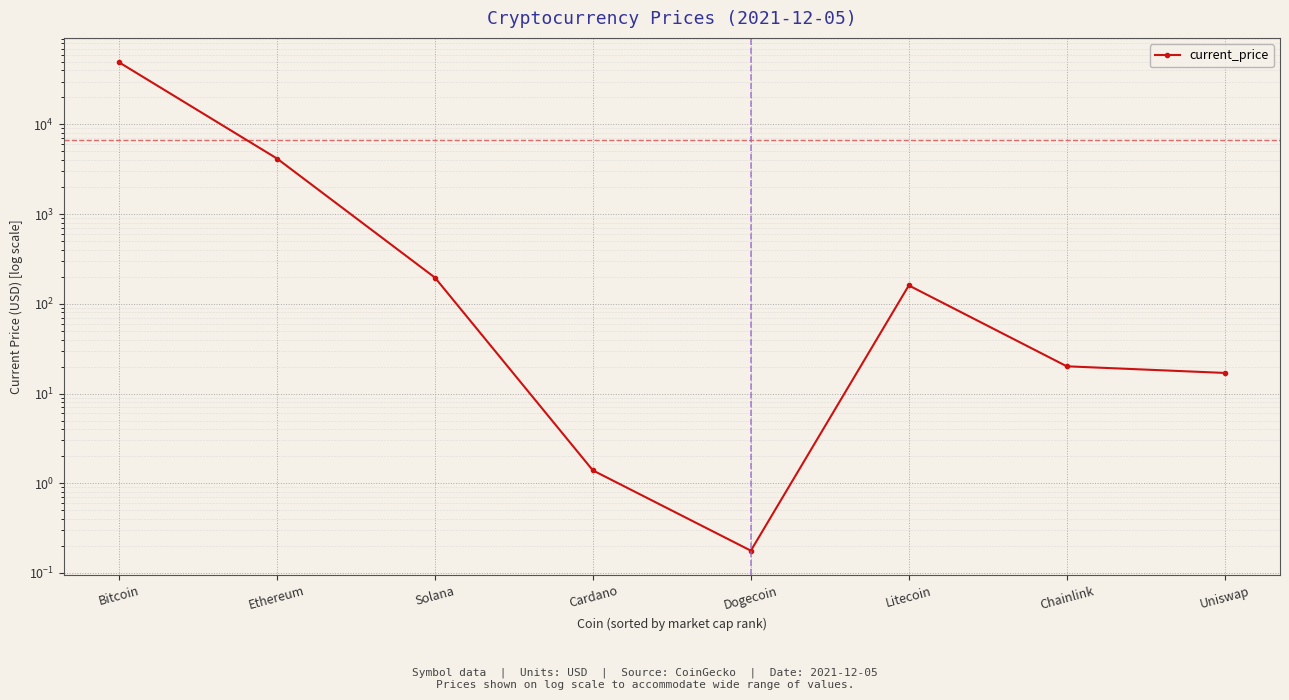

Reading right to left, extract all data points from this chart.

17.0	20.1	160.3	0.2	1.4	195.9	4162.2	49173.0